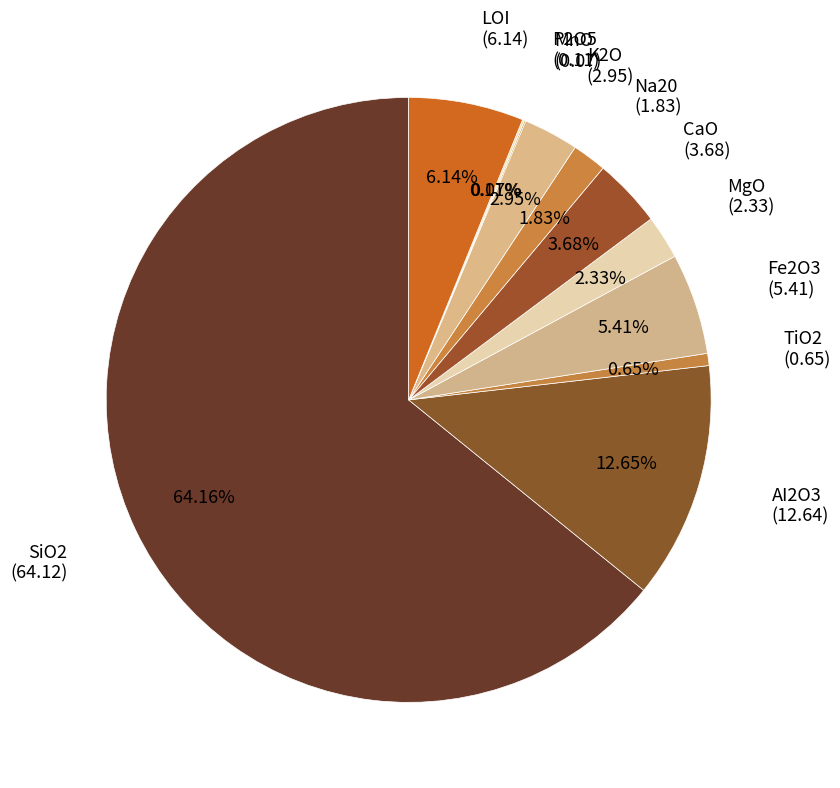

What is the smallest slice in the pie chart?

MnO